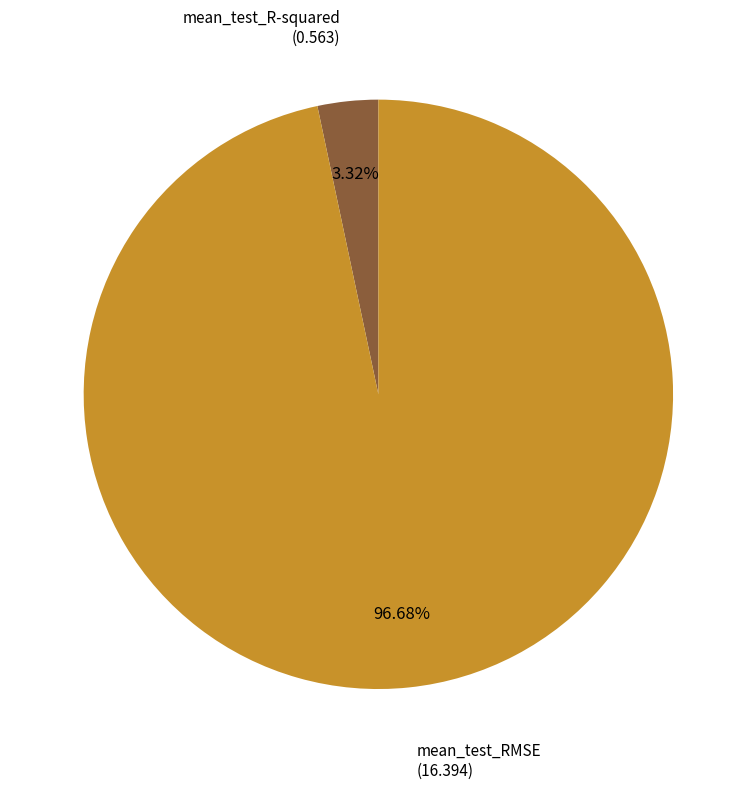

To the nearest percent, what portion does mean_test_RMSE represent?

97%